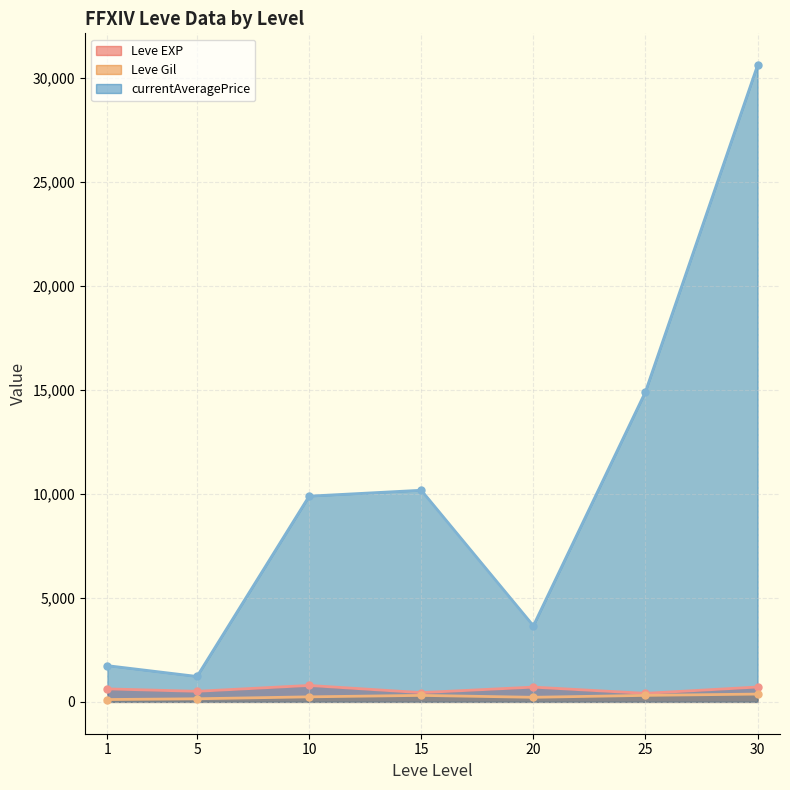

The Leve Gil line series shows 179.6 at 30. True or false?

False